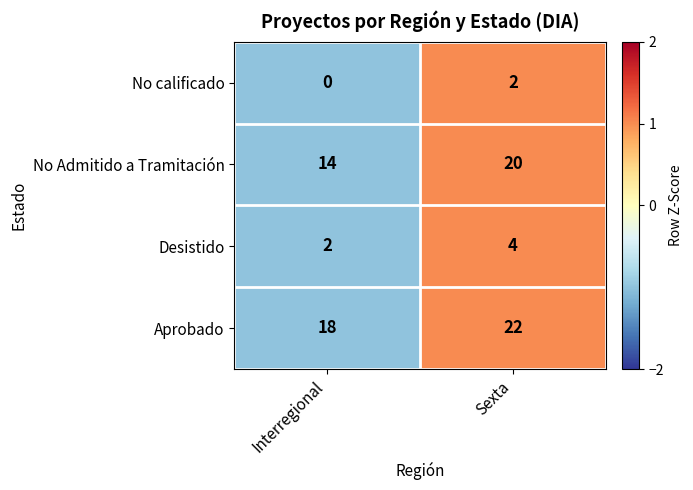

At which label is No calificado closest to 1?

Interregional